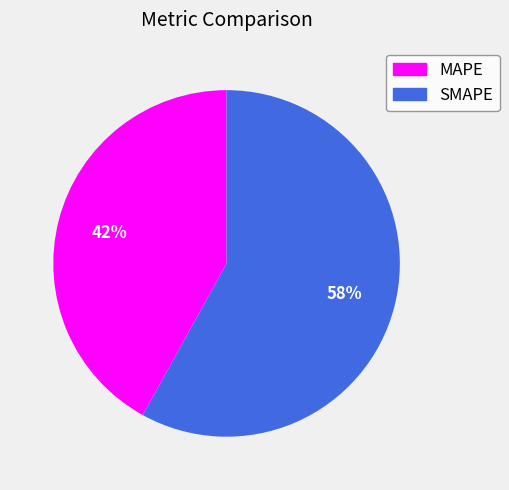

To the nearest percent, what portion does MAPE represent?

42%